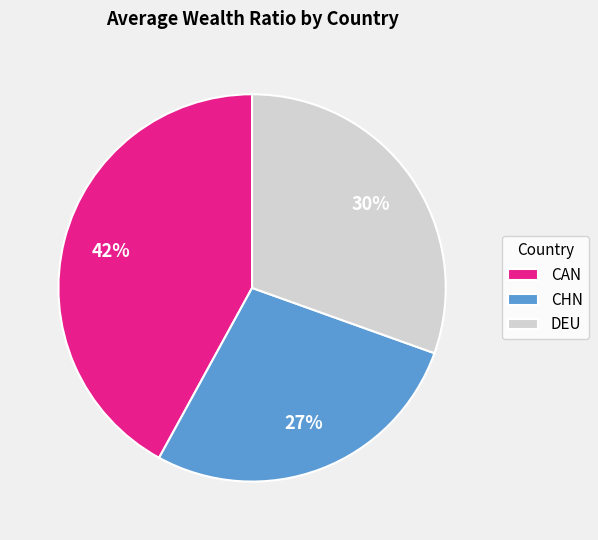

Rank the categories by value from lowest to highest.

CHN, DEU, CAN